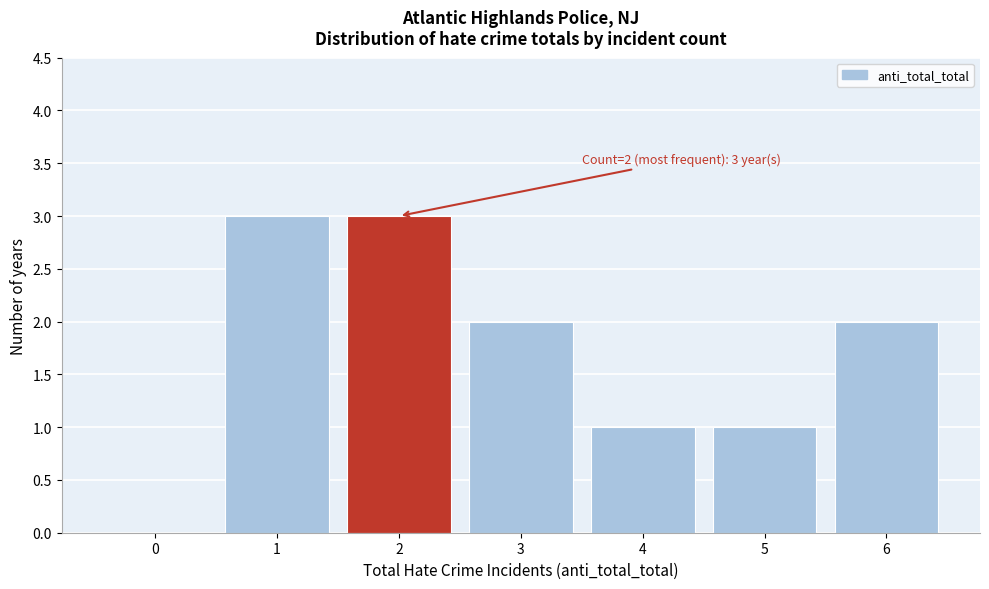

Reading left to right, list all the values displayed in this chart.

0=0	1=3	2=3	3=2	4=1	5=1	6=2